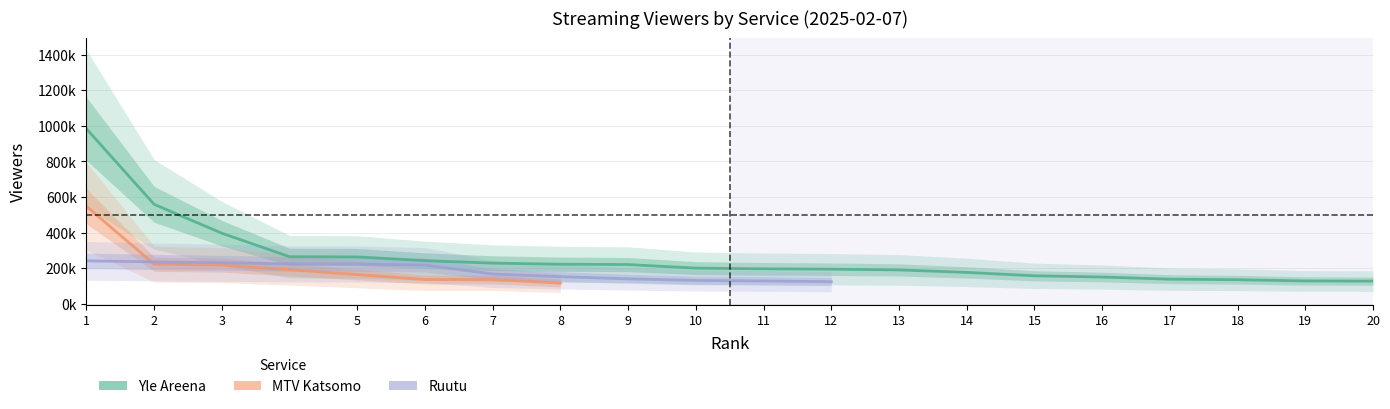

Is it true that Yle Areena equals 397000.0 at 3?

True